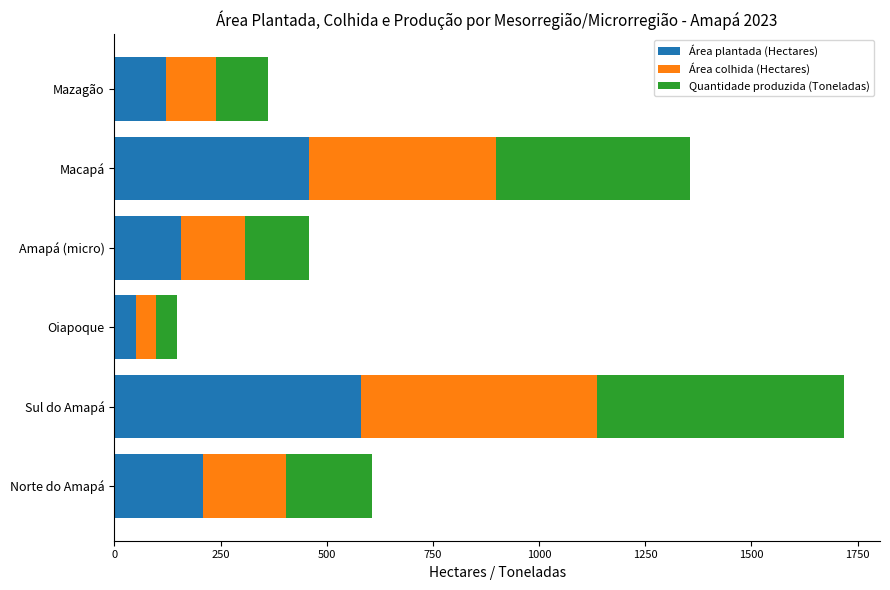

What is the difference between the Área plantada (Hectares) values at Mazagão and Sul do Amapá?

459